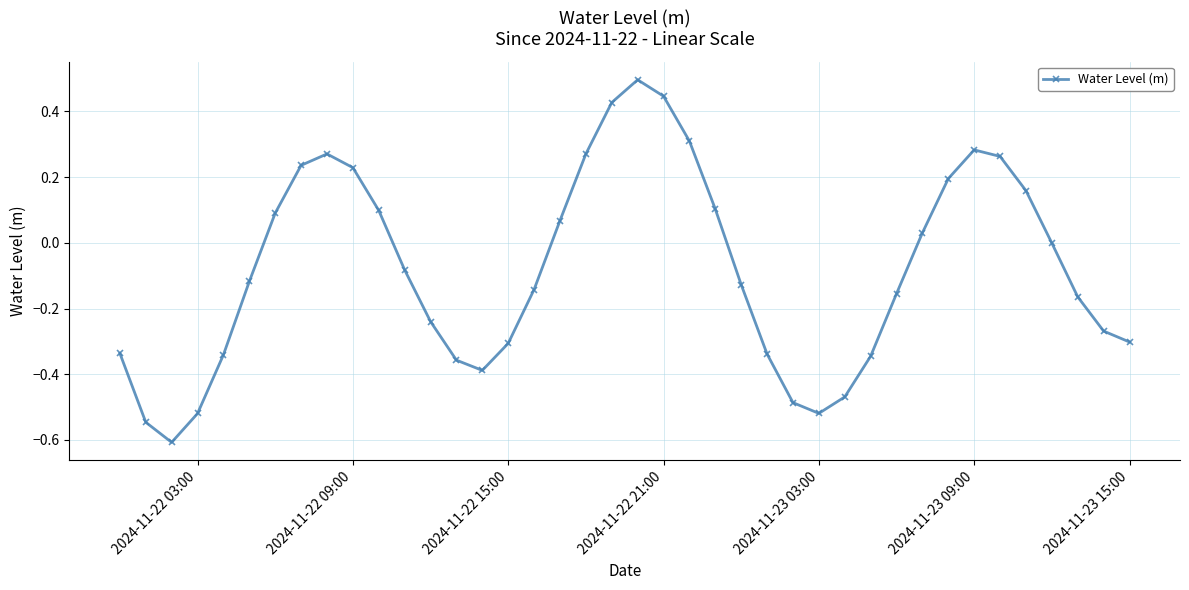

What is the maximum value shown in the chart?

0.5